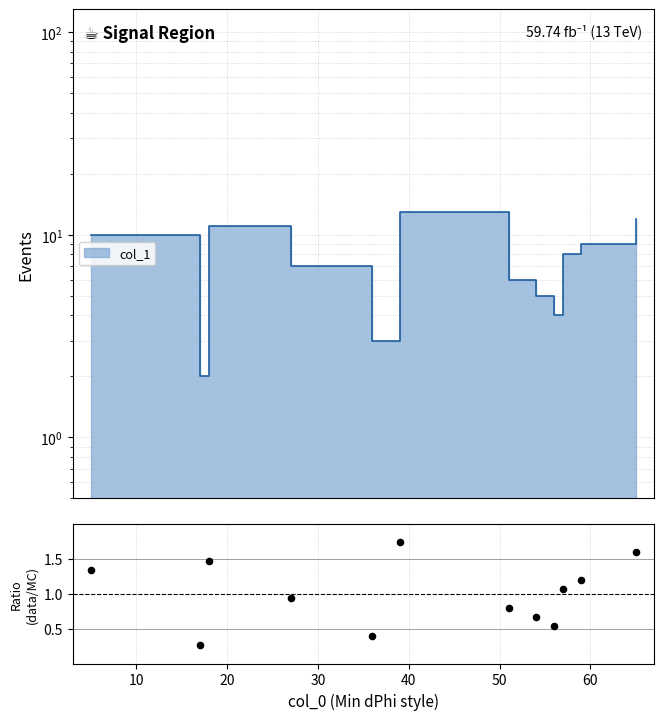

Approximately how many times larger is the value at 10 compared to 50?

0.7